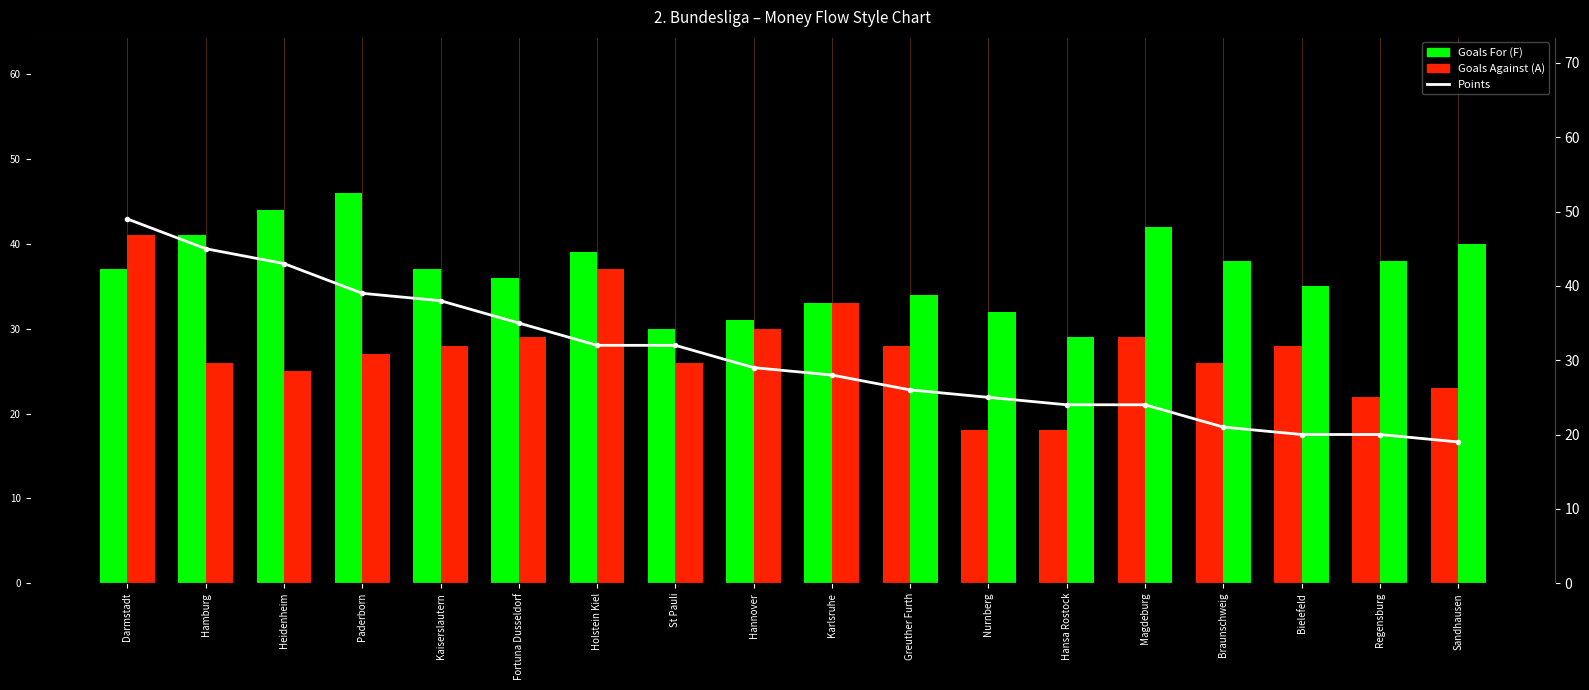

What is the difference between the maximum and minimum values in the Points series?

30